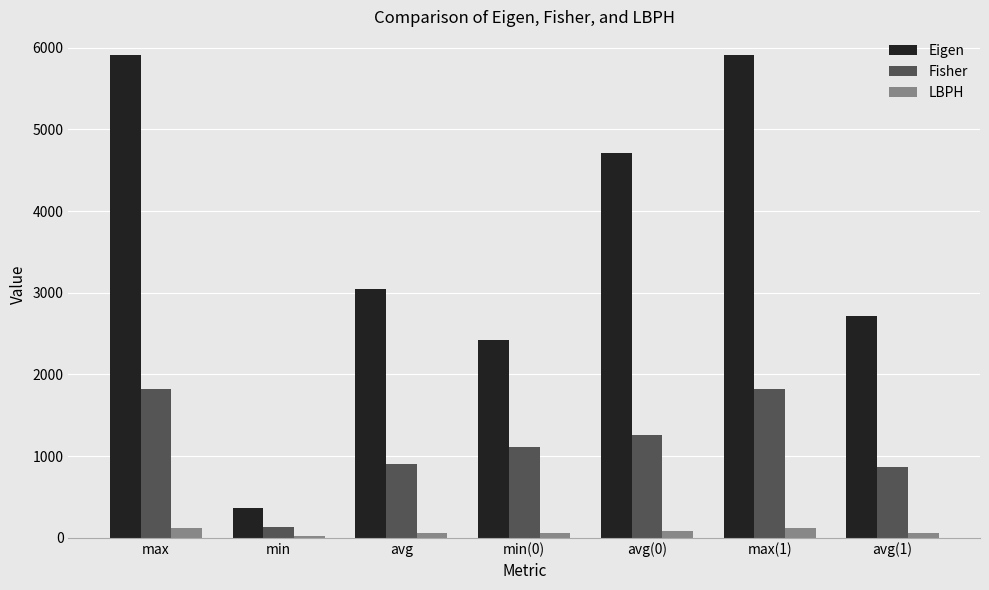

What is the total value across all series at avg(1)?

3633.3